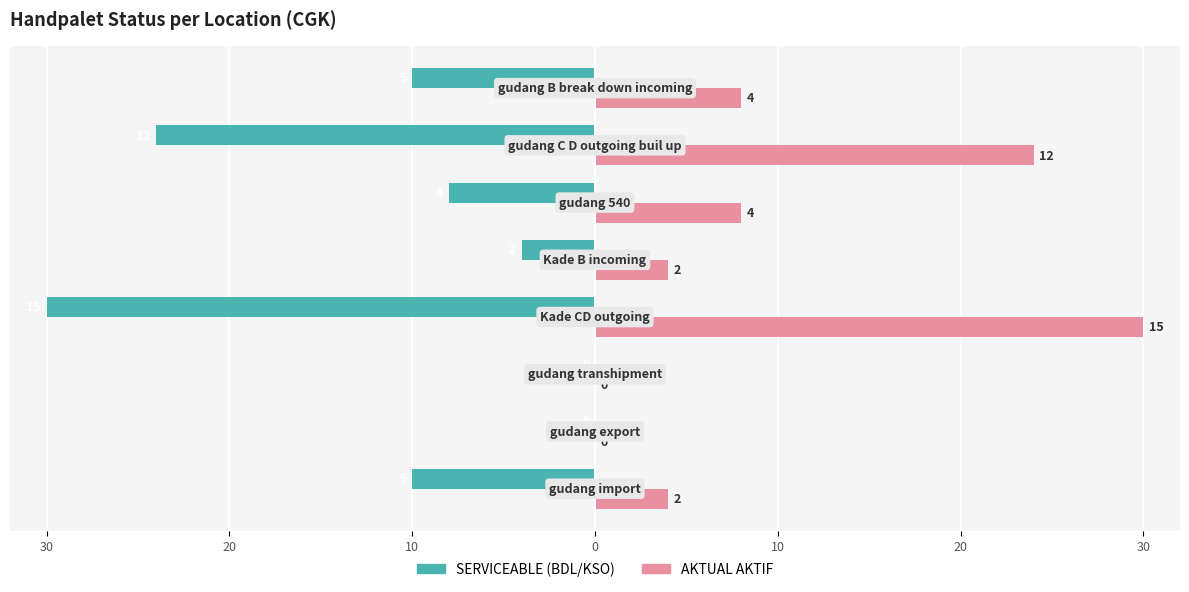

Which series has the widest spread of values?

SERVICEABLE (BDL/KSO)